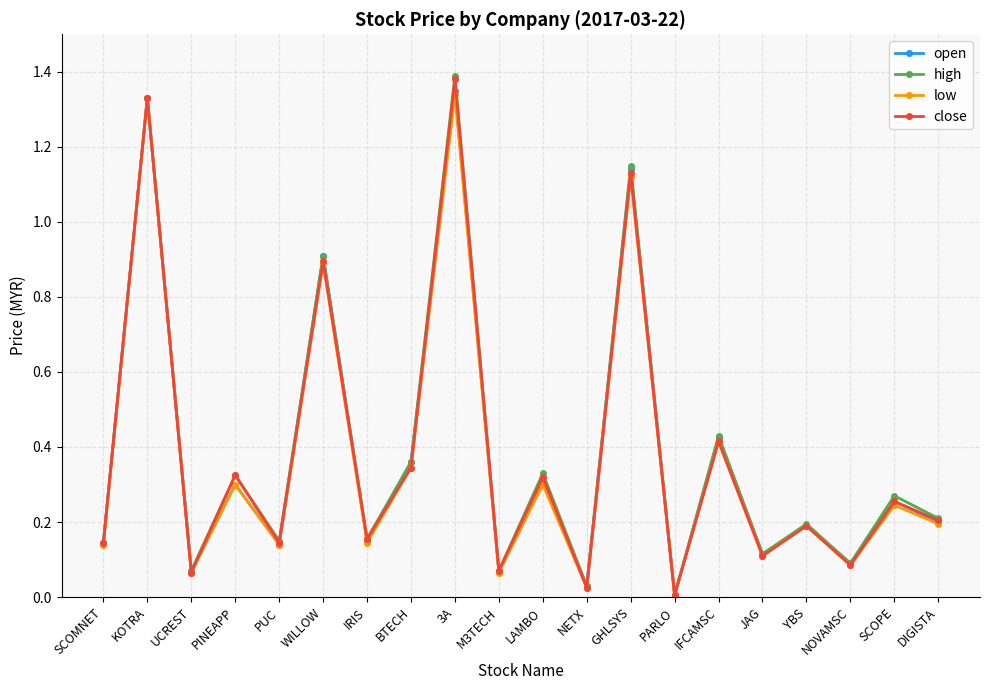

Between IRIS and JAG, which series saw the biggest shift?

close